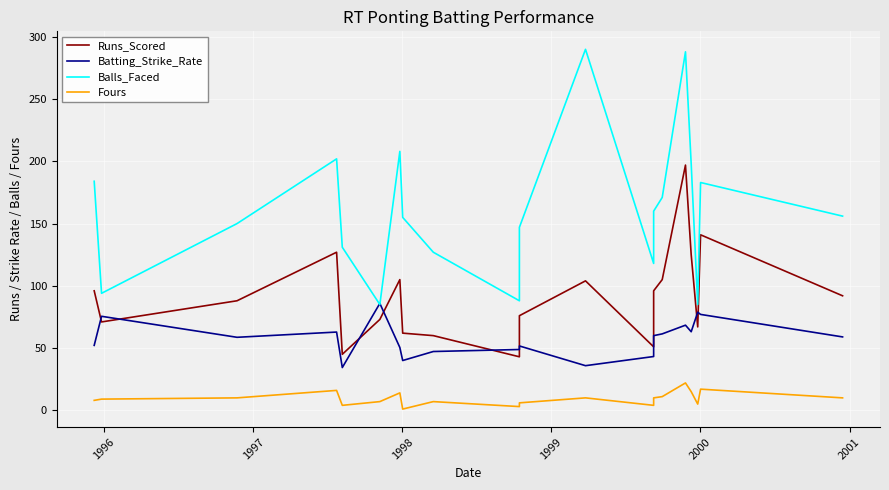

Which series has the largest total across all categories?

Balls_Faced